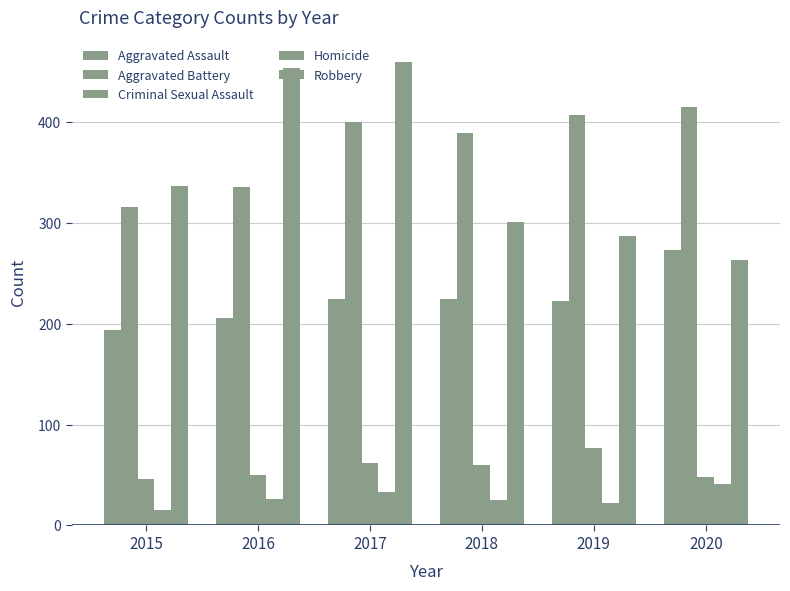

The value of Criminal Sexual Assault at 2020 is 48. True or false?

True